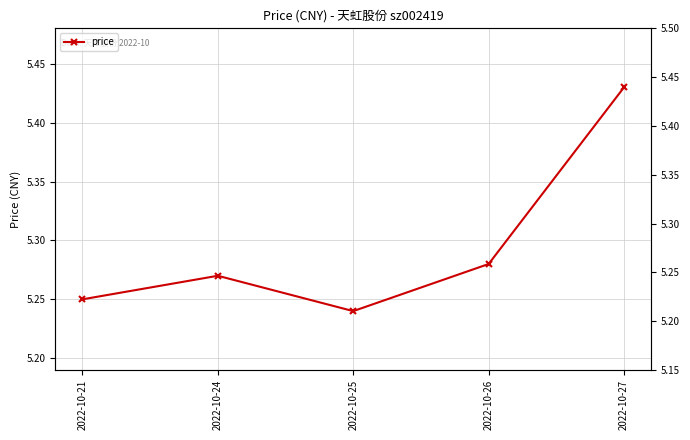

How many categories are shown in the chart?

5